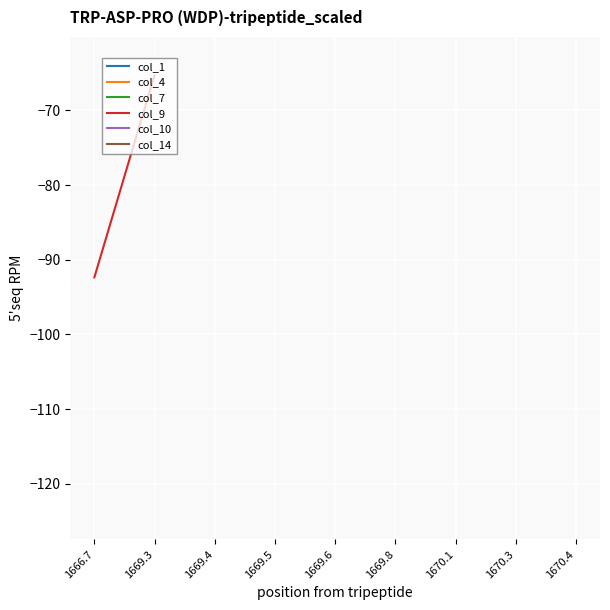

How many series are shown in this chart?

6